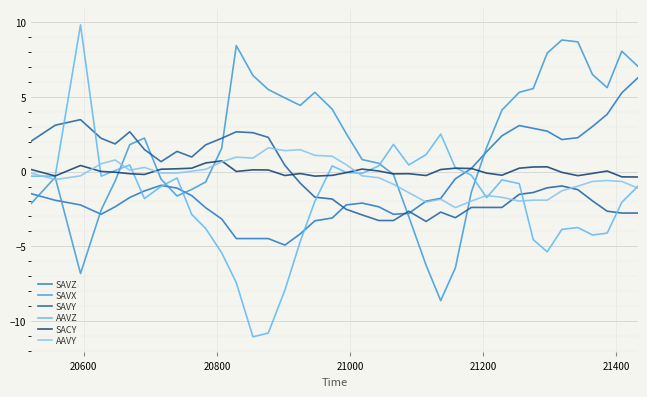

Which series has the widest spread of values?

AAVZ